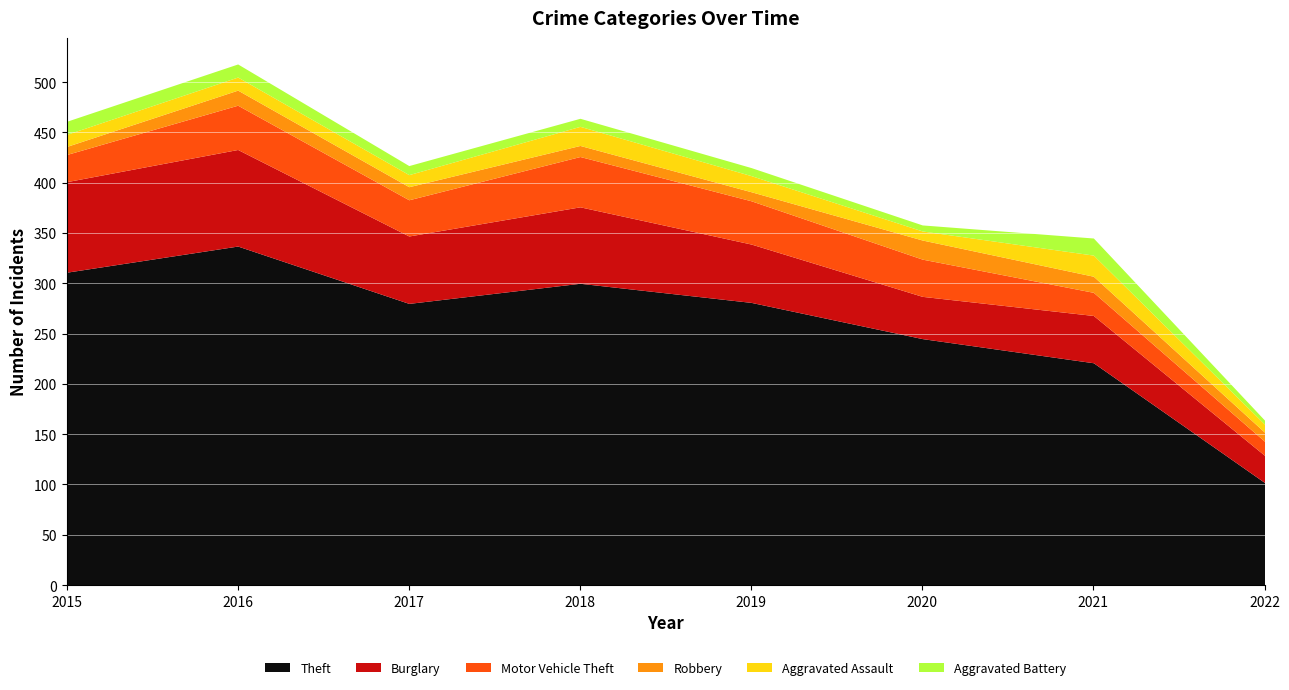

What is the total value across all series at 2015?

461